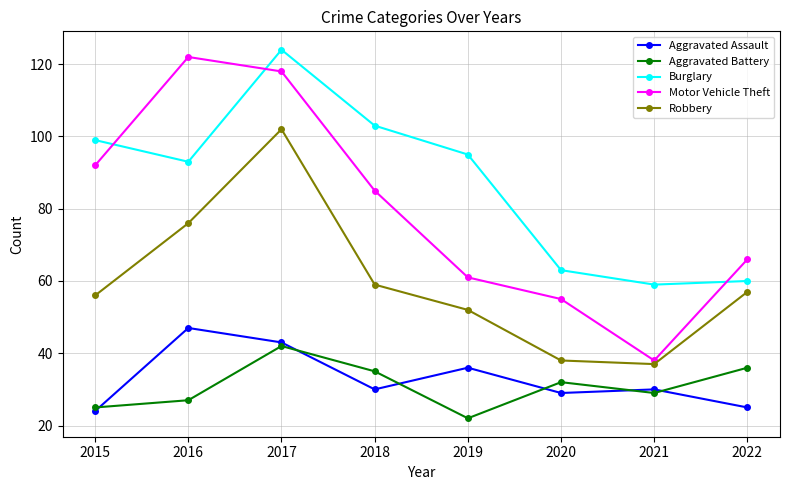

Which series has the largest range (max minus min)?

Motor Vehicle Theft